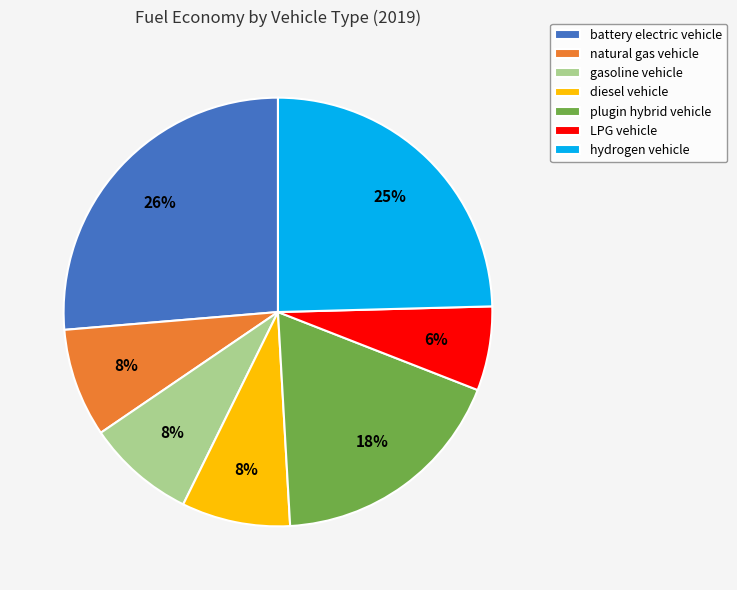

Combined, do hydrogen vehicle and plugin hybrid vehicle account for over 50%?

No